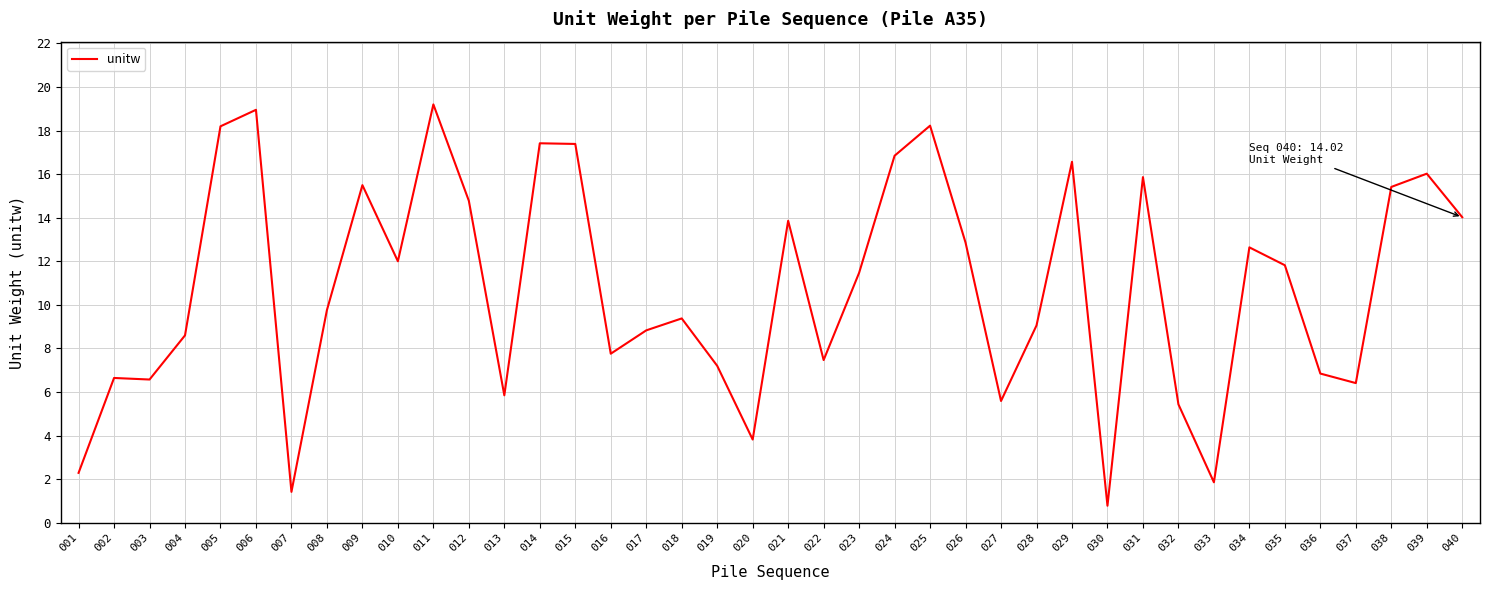

What is the change in value from 015 to 031?

-1.5